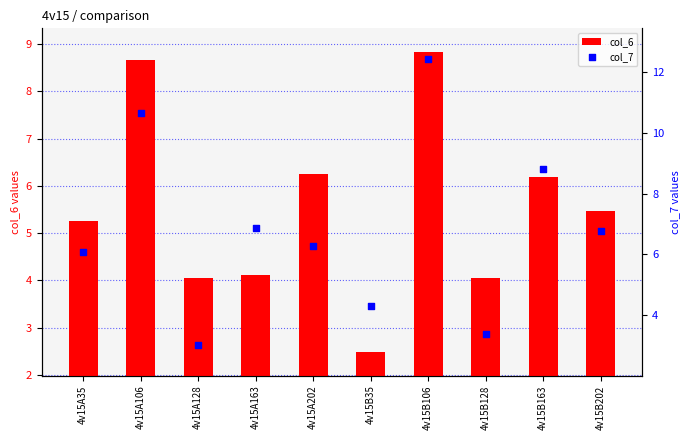

What are all the series names shown in the legend?

col_6, col_7